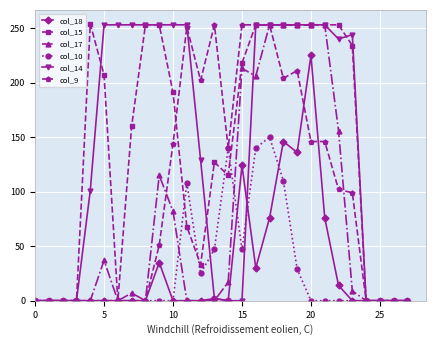

True or false: col_15 has more than 0 interior local peaks.

True